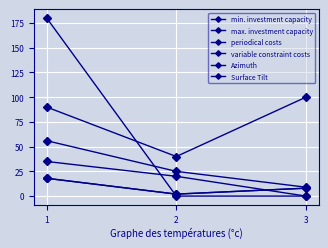

Is this an area chart (filled region under the line)?

No